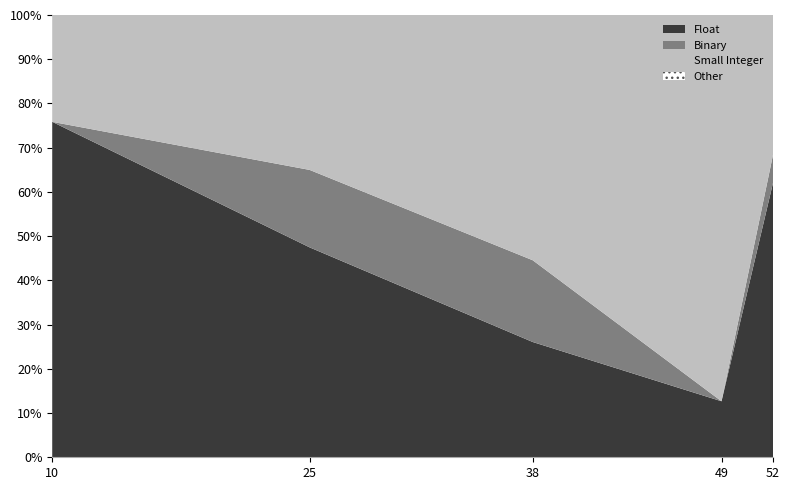

What is the total value across all series at 25?

100.0